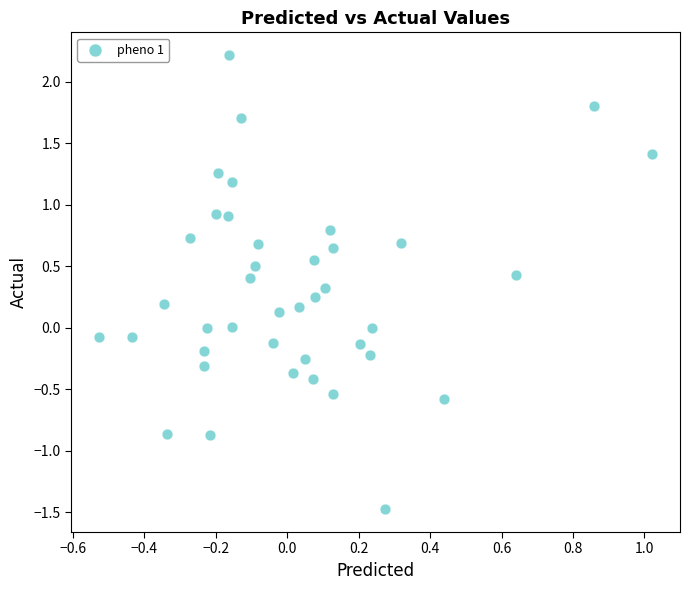

What is the range of Y values (max minus min)?

3.7